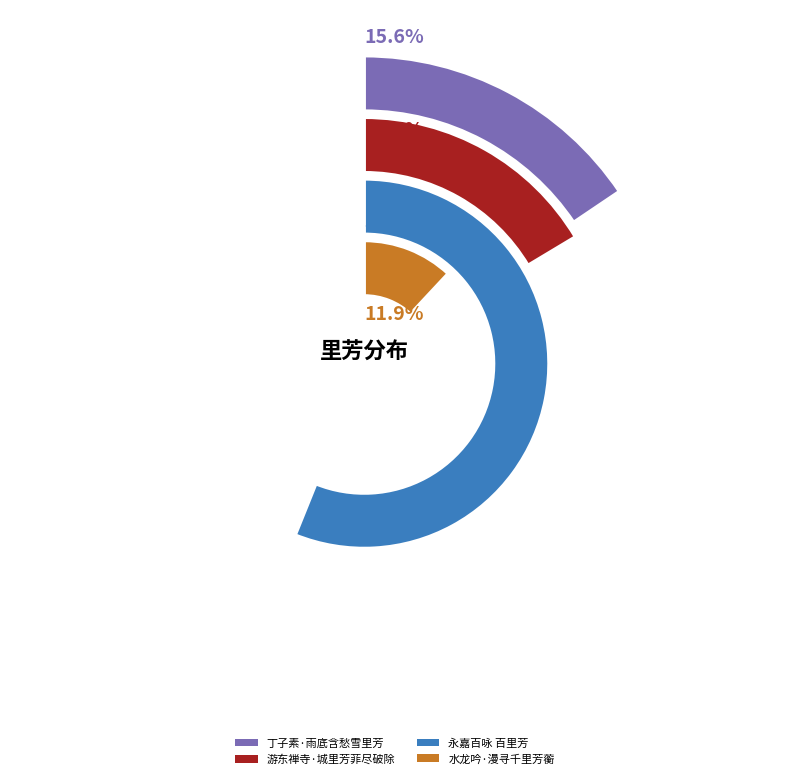

To the nearest percent, what is the combined percentage of 丁子素·雨底含愁雪里芳 and 永嘉百咏 百里芳?

72%